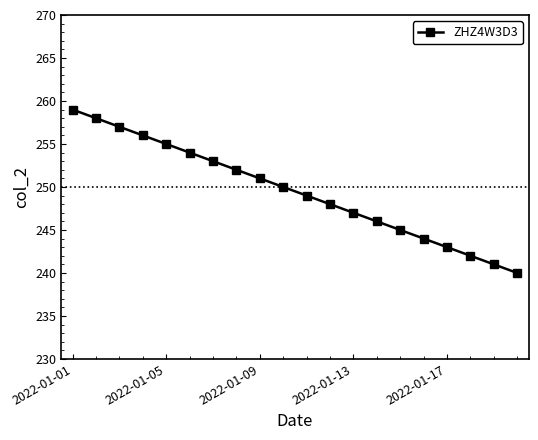

What is the difference between the second highest and minimum values?

18